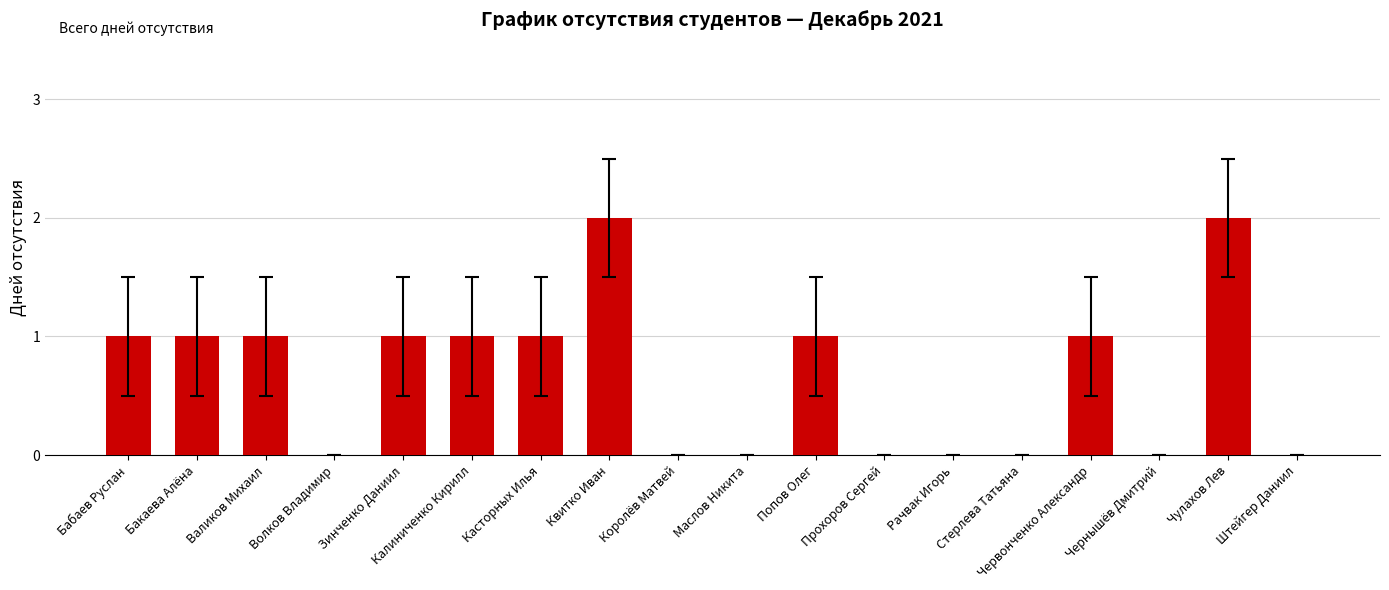

How many series are shown in this chart?

1